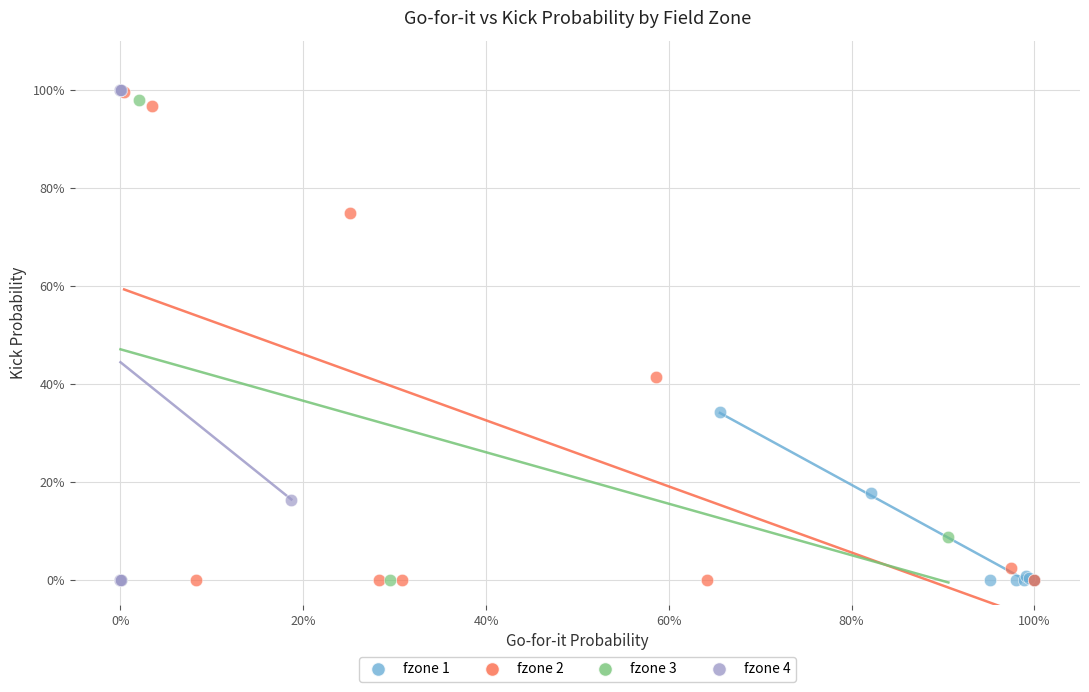

What are all the series names shown in the legend?

fzone 1, fzone 2, fzone 3, fzone 4